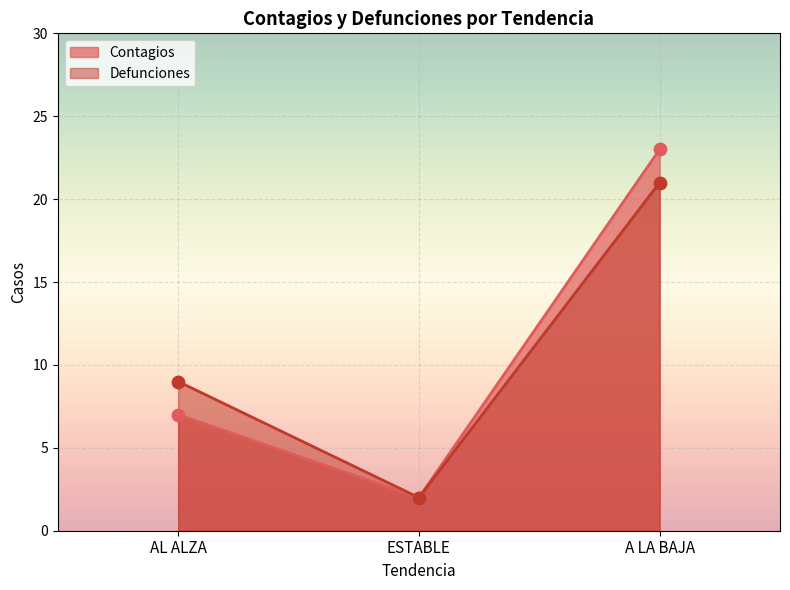

Which series has the widest spread of Y values?

Contagios